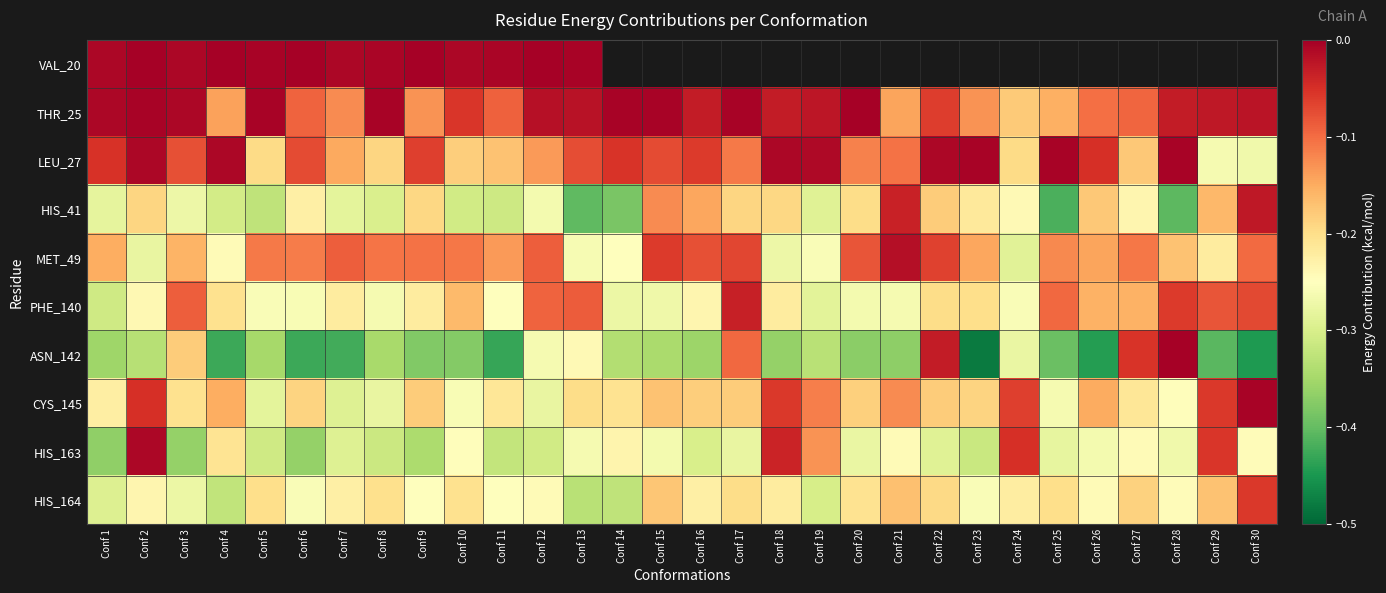

The value of HIS_164 at Conf 23 is -0.1. True or false?

False